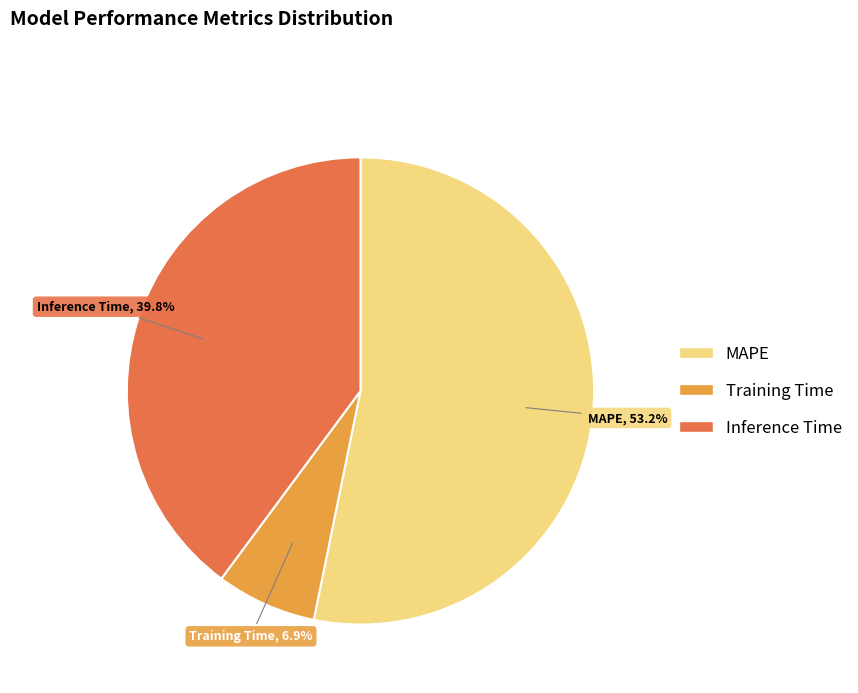

Which category has the smallest portion of the pie?

Training Time